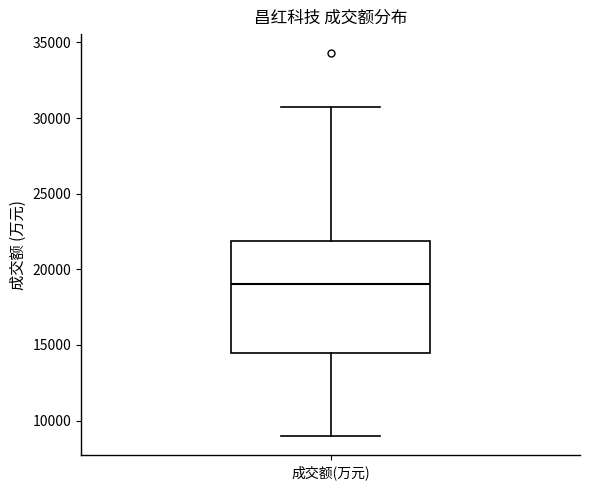

Read this box plot against the y-axis: the position of the median line, the range covered by the box, and the ends of both whiskers. The values are not printed on the chart, so give them approximately, as read against the axis.

median 19000, box 14500 to 22000, whiskers 9000 to 30500